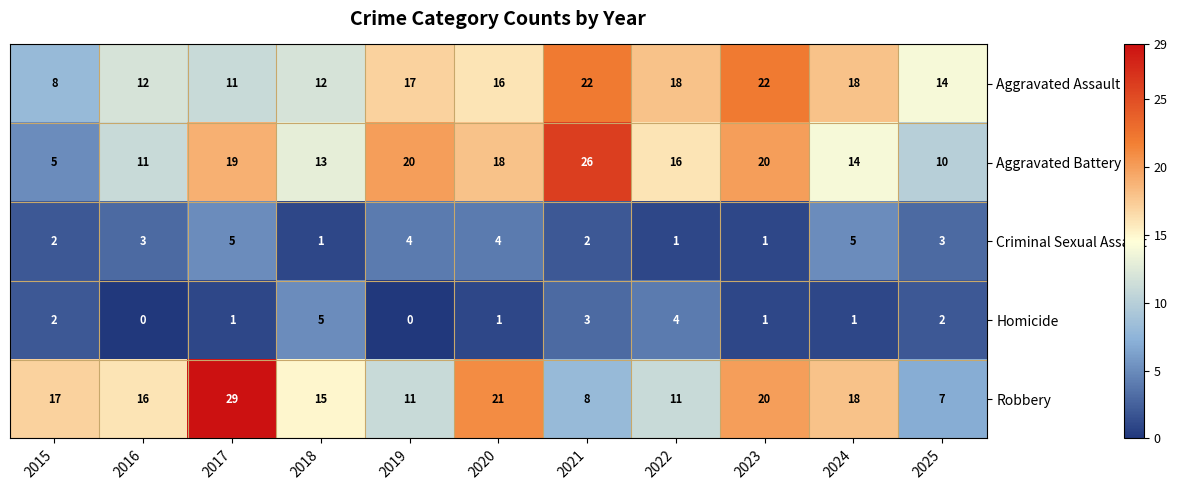

How many values in the Criminal Sexual Assault series are below 3?

5